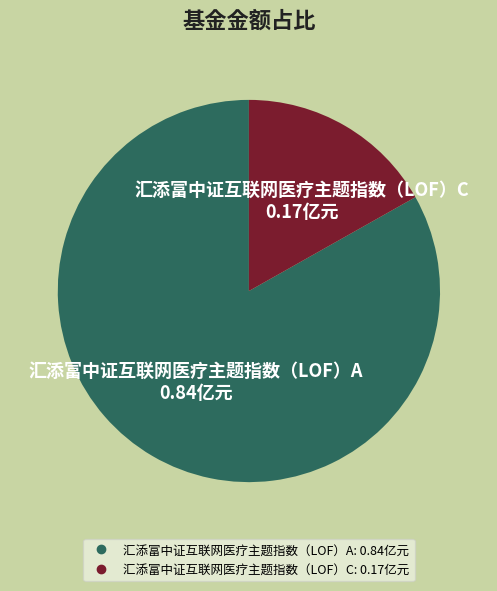

How many segments does this pie chart have?

2